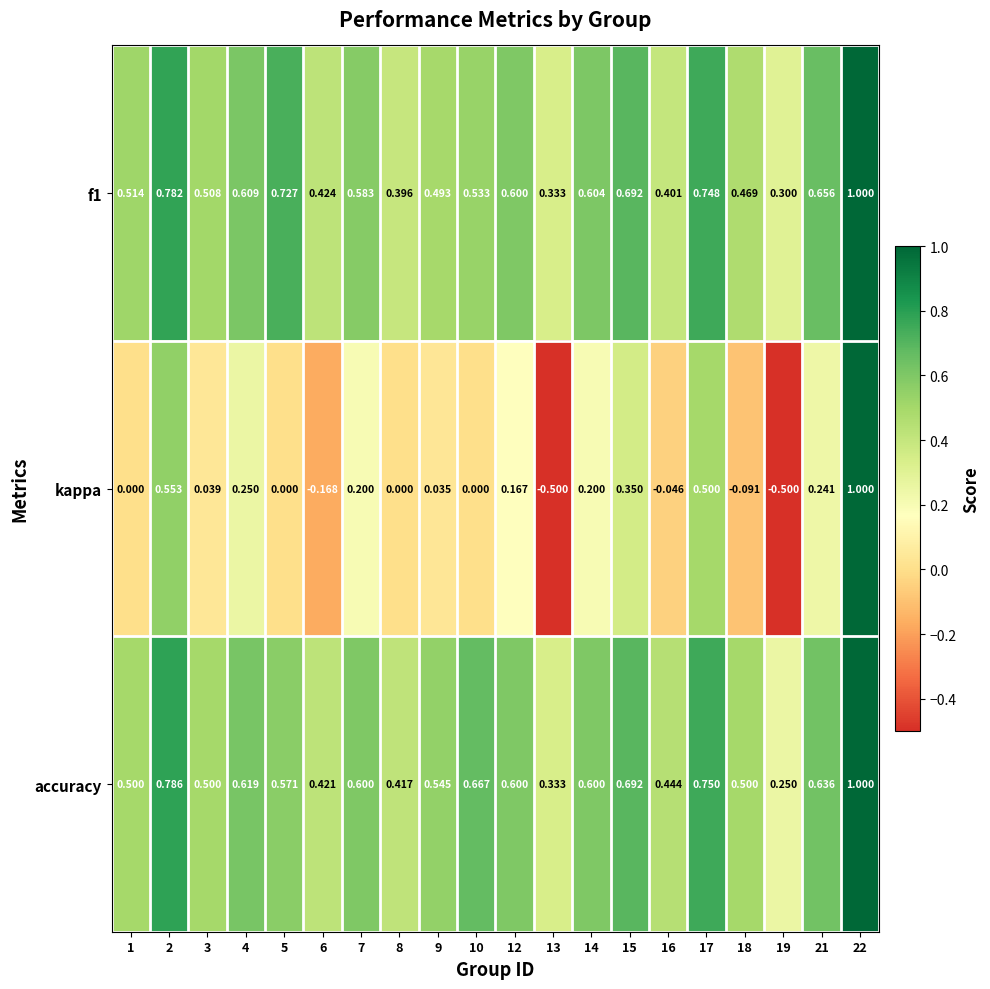

Which series has the largest range (max minus min)?

kappa